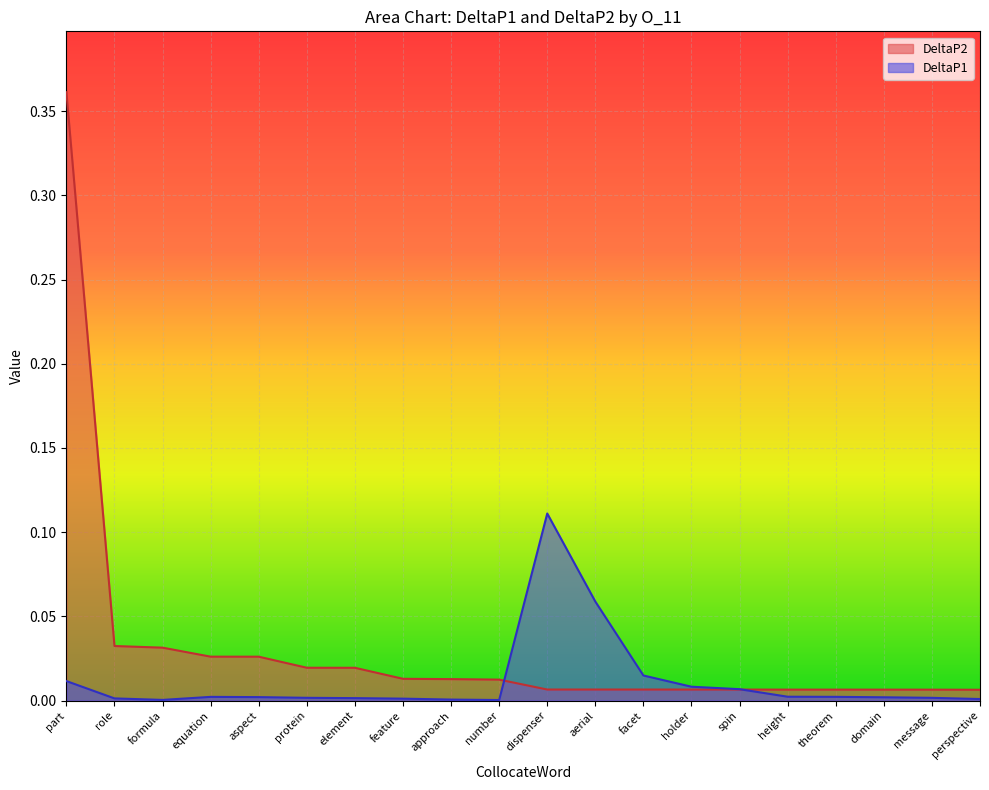

At which label is DeltaP1 closest to 0?

number